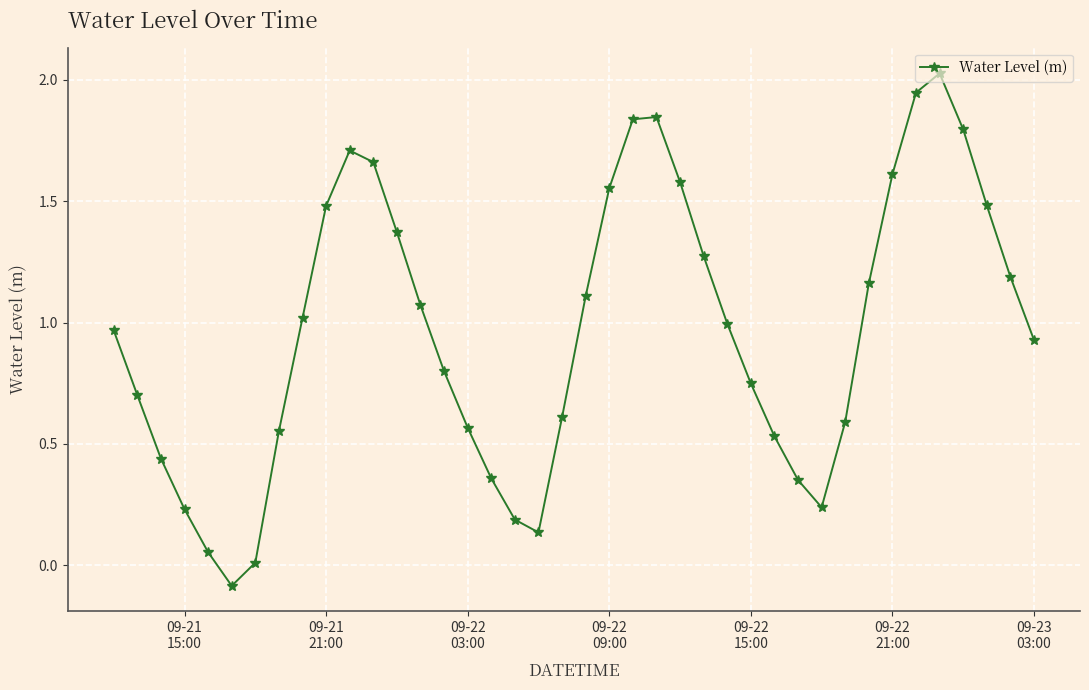

What is the difference between the maximum and minimum values?

2.1